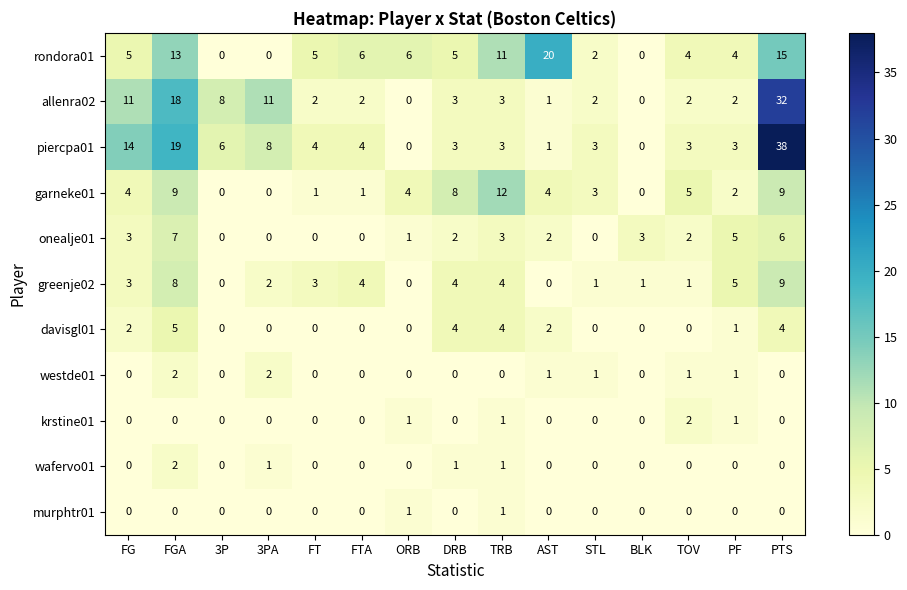

What is the difference between the second highest and second lowest values in the garneke01 series?

9